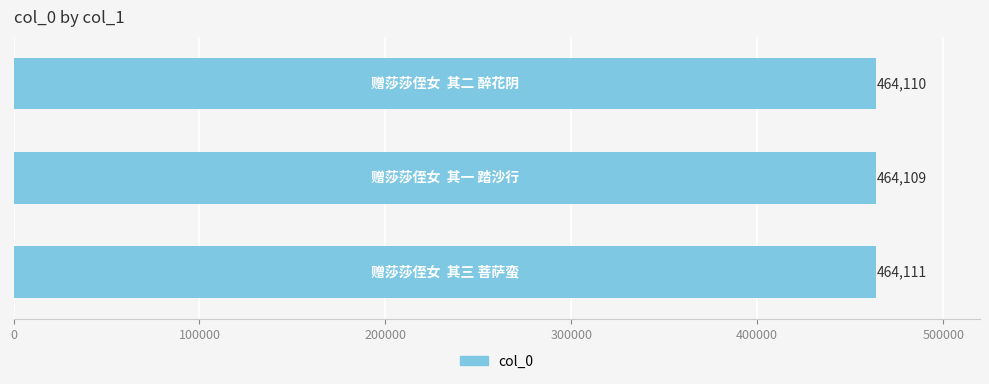

How many values are between 464109 and 464111?

3